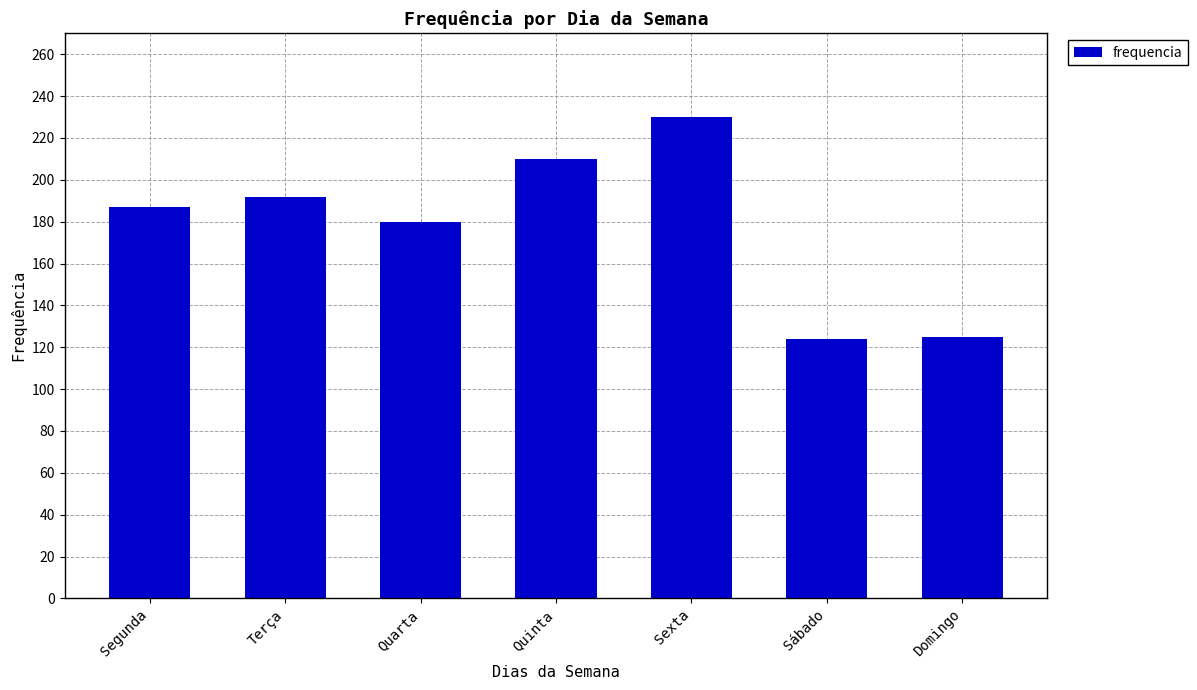

Is it true that the value at Segunda is 187?

True